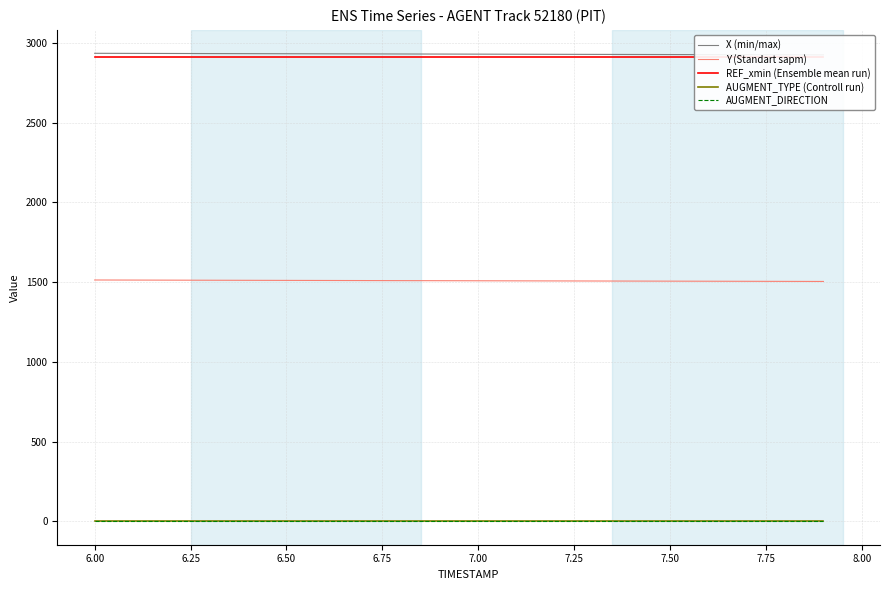

Reading right to left, extract all data points from this chart.

X (min/max): 2924.4	2924.9	2925.4	2925.9	2926.4	2926.9	2927.4	2927.9	2928.4	2928.9	2929.4	2929.9	2930.4	2931.0	2931.5	2932.0	2932.6	2933.1	2933.7	2934.2
Y (Standart sapm): 1504.3	1504.8	1505.3	1505.8	1506.2	1506.7	1507.2	1507.6	1508.1	1508.6	1509.0	1509.5	1510.0	1510.5	1510.9	1511.4	1511.9	1512.5	1513.0	1513.5
REF_xmin (Ensemble mean run): 2913.4	2913.4	2913.4	2913.4	2913.4	2913.4	2913.4	2913.4	2913.4	2913.4	2913.4	2913.4	2913.4	2913.4	2913.4	2913.4	2913.4	2913.4	2913.4	2913.4
AUGMENT_TYPE (Controll run): 1.0	1.0	1.0	1.0	1.0	1.0	1.0	1.0	1.0	1.0	1.0	1.0	1.0	1.0	1.0	1.0	1.0	1.0	1.0	1.0
AUGMENT_DIRECTION: 1.0	1.0	1.0	1.0	1.0	1.0	1.0	1.0	1.0	1.0	1.0	1.0	1.0	1.0	1.0	1.0	1.0	1.0	1.0	1.0